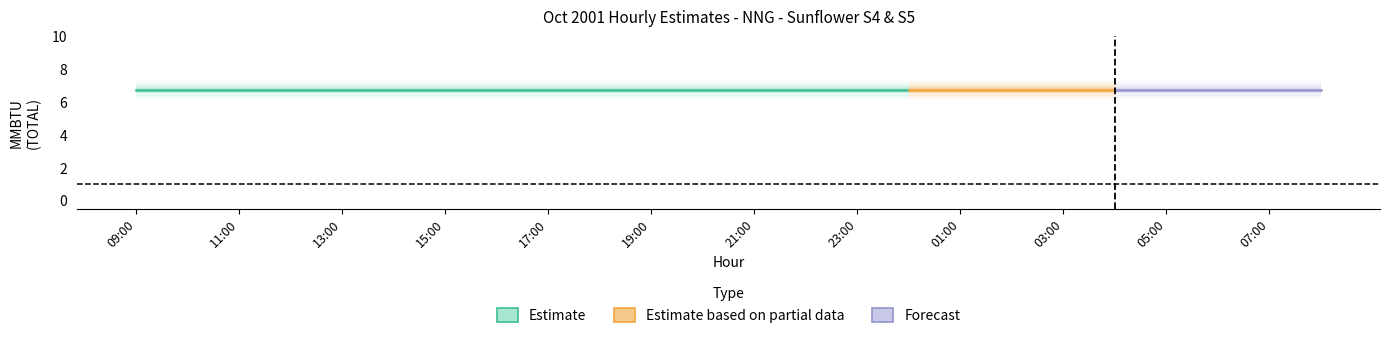

What is the label of the 5th point from the left?

13:00